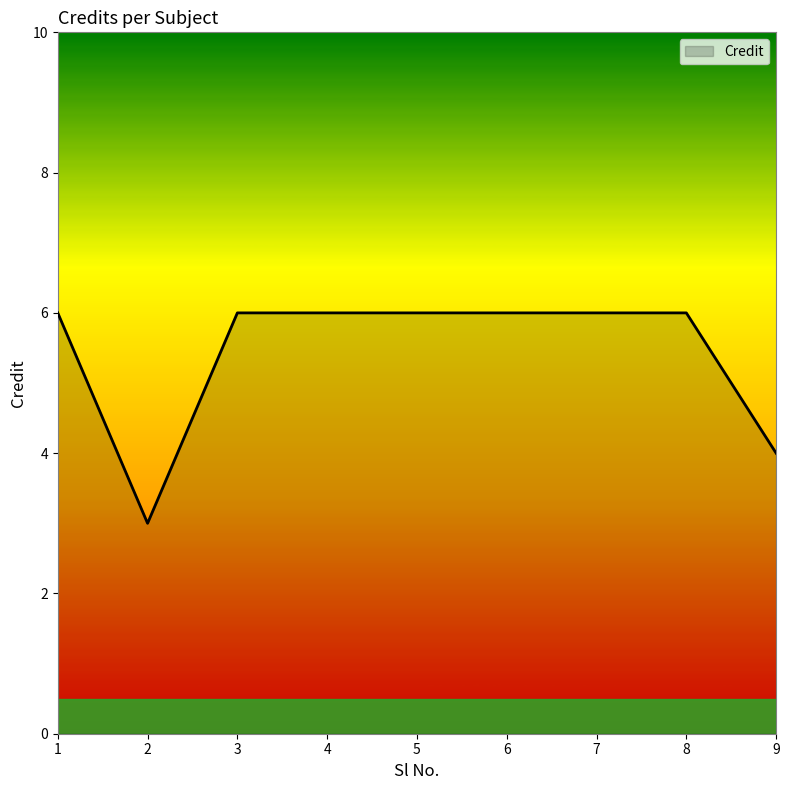

Is it true that the value at 2 is 3?

True